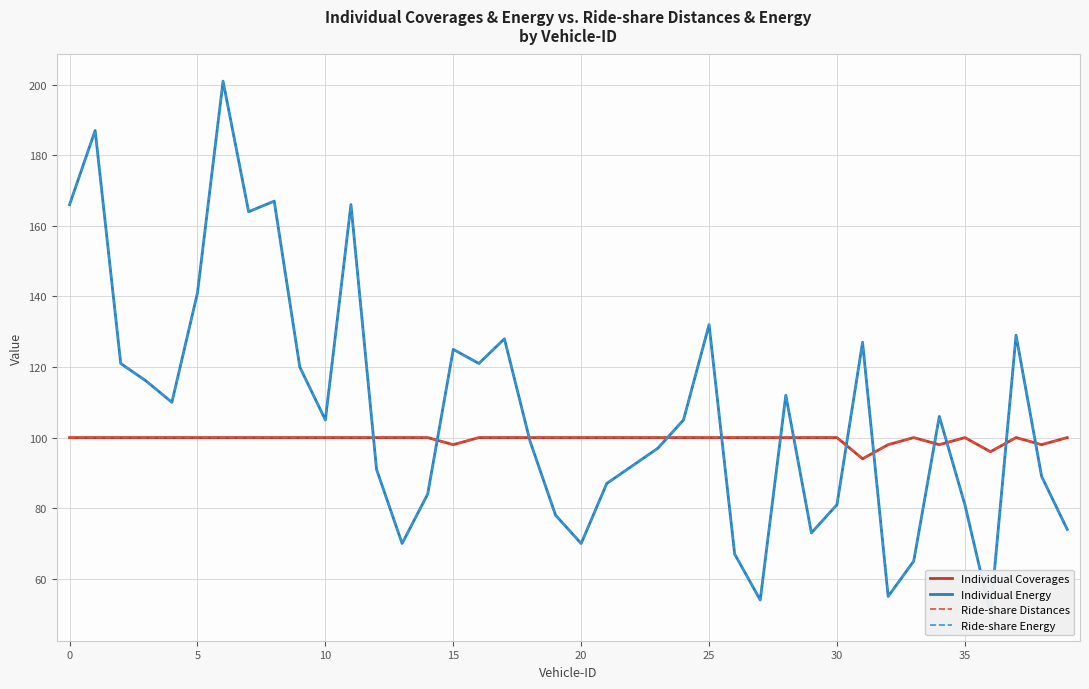

What is the sum of the Ride-share Distances values at 25 and 38?

198